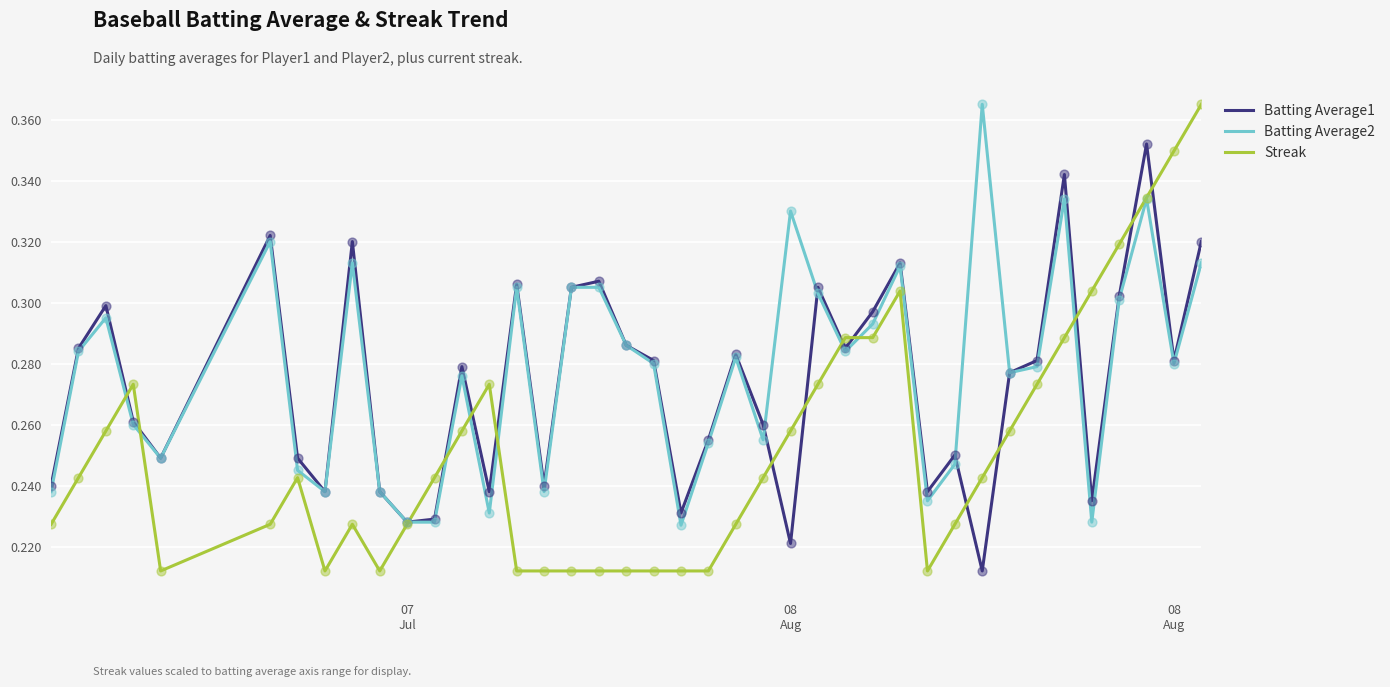

What are all the series names shown in the legend?

Batting Average1, Batting Average2, Streak